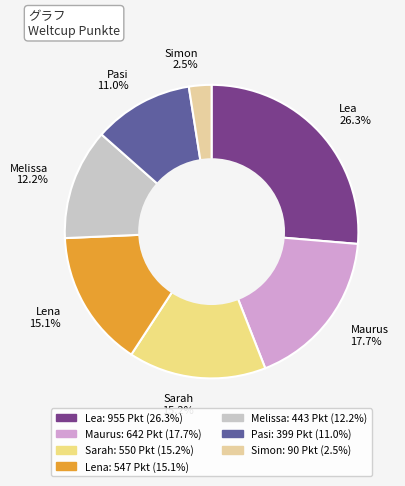

Combined, do Maurus and Lea account for over 50%?

No